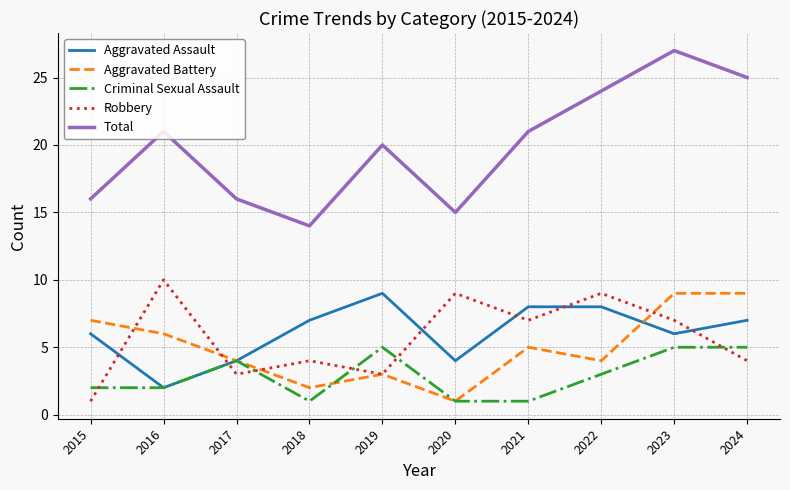

Rank the series at 2015 from lowest to highest value.

Robbery, Criminal Sexual Assault, Aggravated Assault, Aggravated Battery, Total